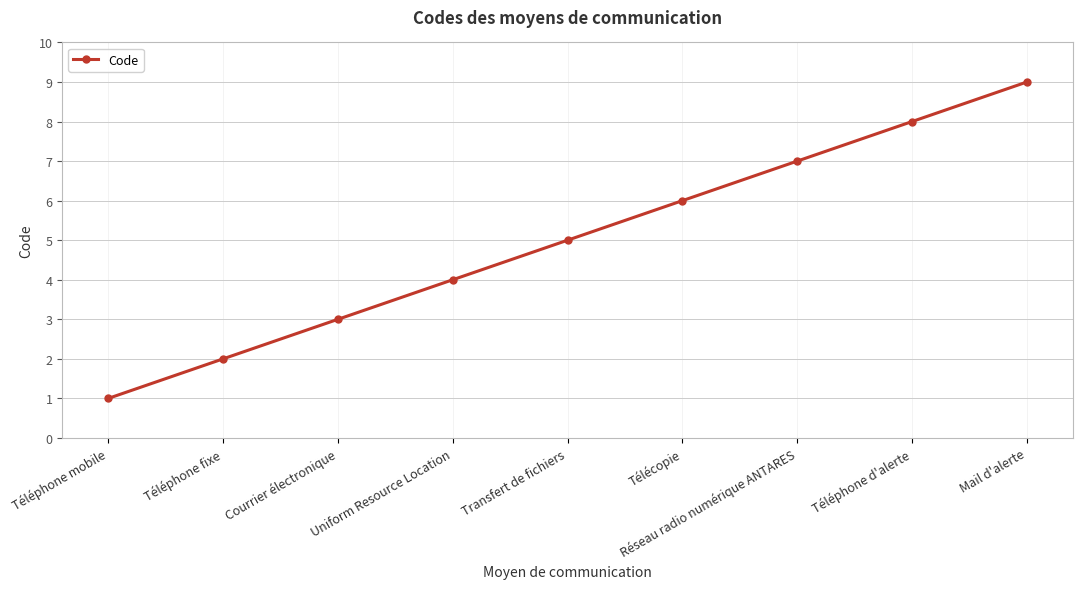

What is the ratio of the value at Uniform Resource Location to the value at Transfert de fichiers?

0.8